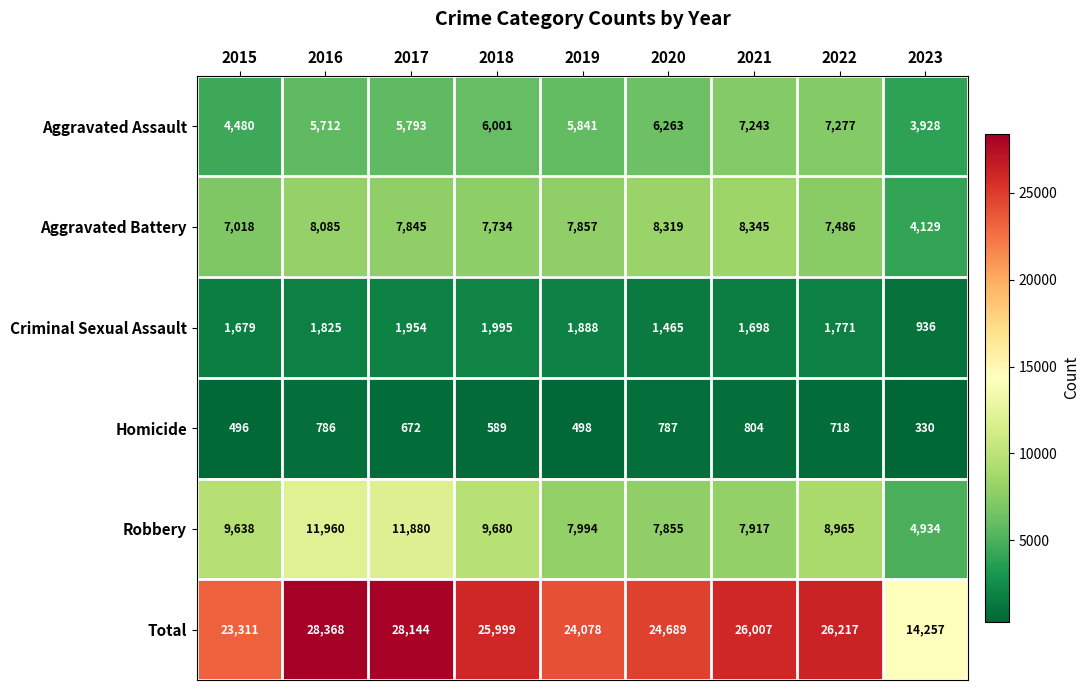

At which category does the chart reach its peak across all series?

2016